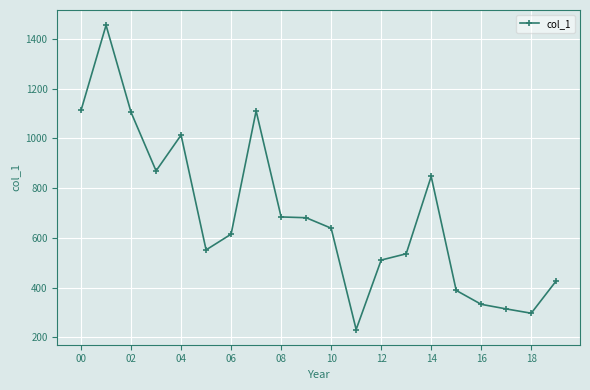

What is the value of the 11th point from the left?

639.2